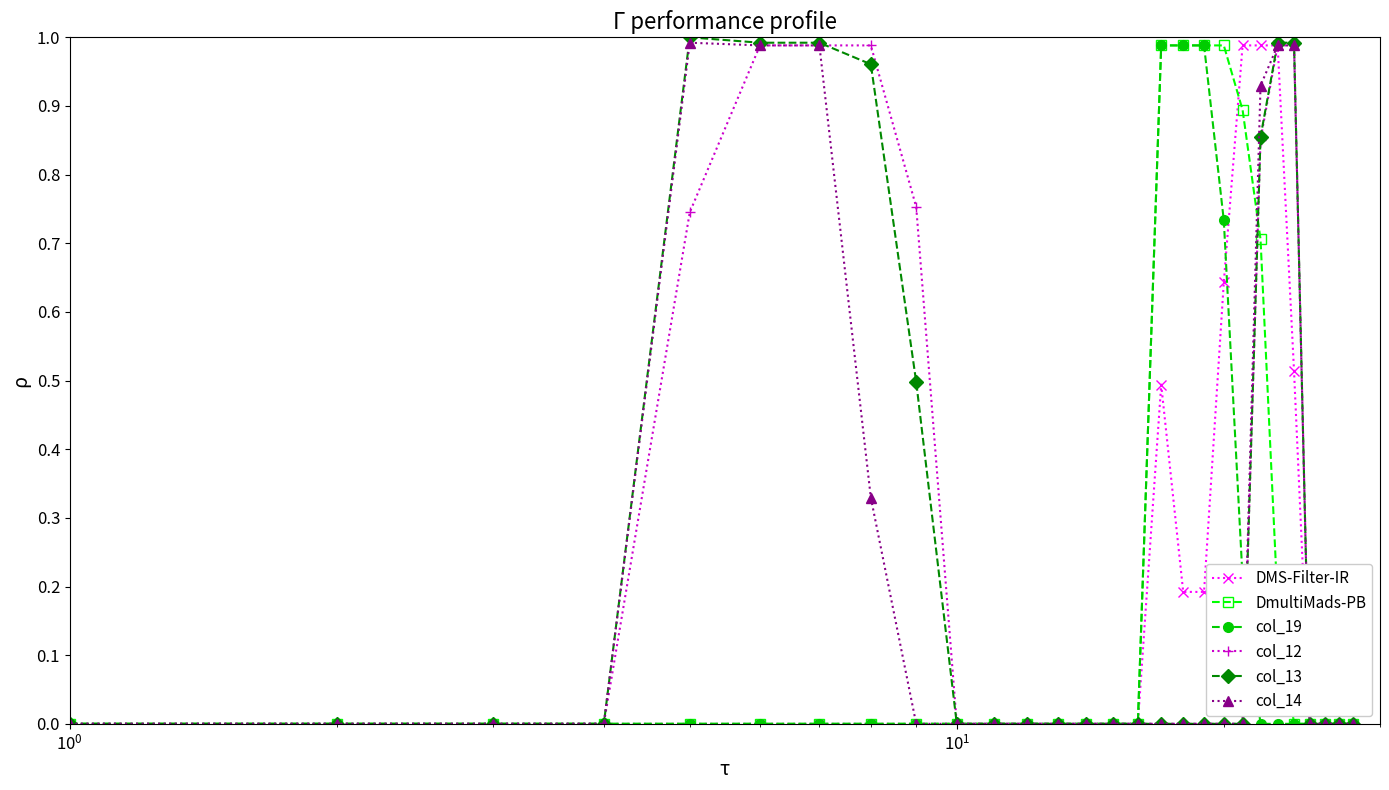

Reading right to left, transcribe all the data shown in this chart.

DMS-Filter-IR: 0.0	0.0	0.0	0.0	0.5	1.0	1.0	1.0	0.6	0.2	0.2	0.5	0.0	0.0	0.0	0.0	0.0	0.0	0.0	0.0	0.0	0.0	0.0	0.0	0.0	0.0	0.0	0.0
DmultiMads-PB: 0.0	0.0	0.0	0.0	0.0	0.2	0.7	0.9	1.0	1.0	1.0	1.0	0.0	0.0	0.0	0.0	0.0	0.0	0.0	0.0	0.0	0.0	0.0	0.0	0.0	0.0	0.0	0.0
col_19: 0.0	0.0	0.0	0.0	0.0	0.0	0.0	0.2	0.7	1.0	1.0	1.0	0.0	0.0	0.0	0.0	0.0	0.0	0.0	0.0	0.0	0.0	0.0	0.0	0.0	0.0	0.0	0.0
col_12: 0.0	0.0	0.0	0.0	1.0	1.0	0.9	0.0	0.0	0.0	0.0	0.0	0.0	0.0	0.0	0.0	0.0	0.0	0.0	0.8	1.0	1.0	1.0	0.7	0.0	0.0	0.0	0.0
col_13: 0.0	0.0	0.0	0.0	1.0	1.0	0.9	0.0	0.0	0.0	0.0	0.0	0.0	0.0	0.0	0.0	0.0	0.0	0.0	0.5	1.0	1.0	1.0	1.0	0.0	0.0	0.0	0.0
col_14: 0.0	0.0	0.0	0.0	1.0	1.0	0.9	0.0	0.0	0.0	0.0	0.0	0.0	0.0	0.0	0.0	0.0	0.0	0.0	0.0	0.3	1.0	1.0	1.0	0.0	0.0	0.0	0.0